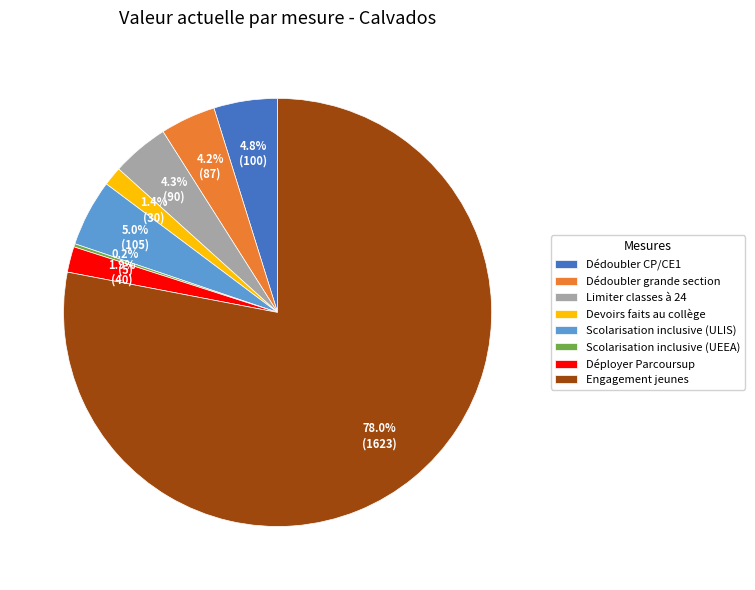

To the nearest percent, what percentage of the pie is Devoirs faits au collège?

1%